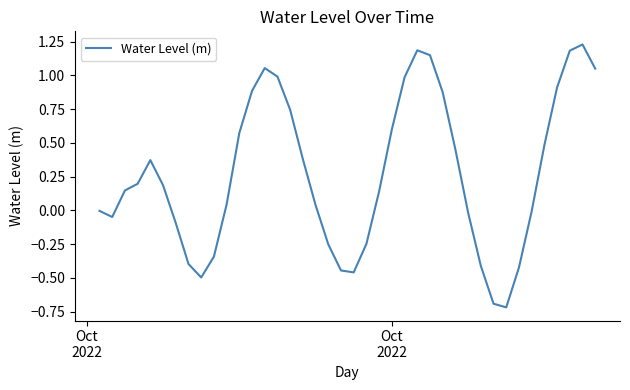

Count the number of categories in the chart.

40